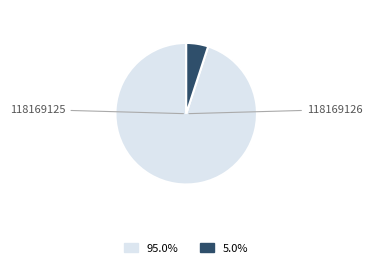

Is there a majority slice in this chart?

Yes